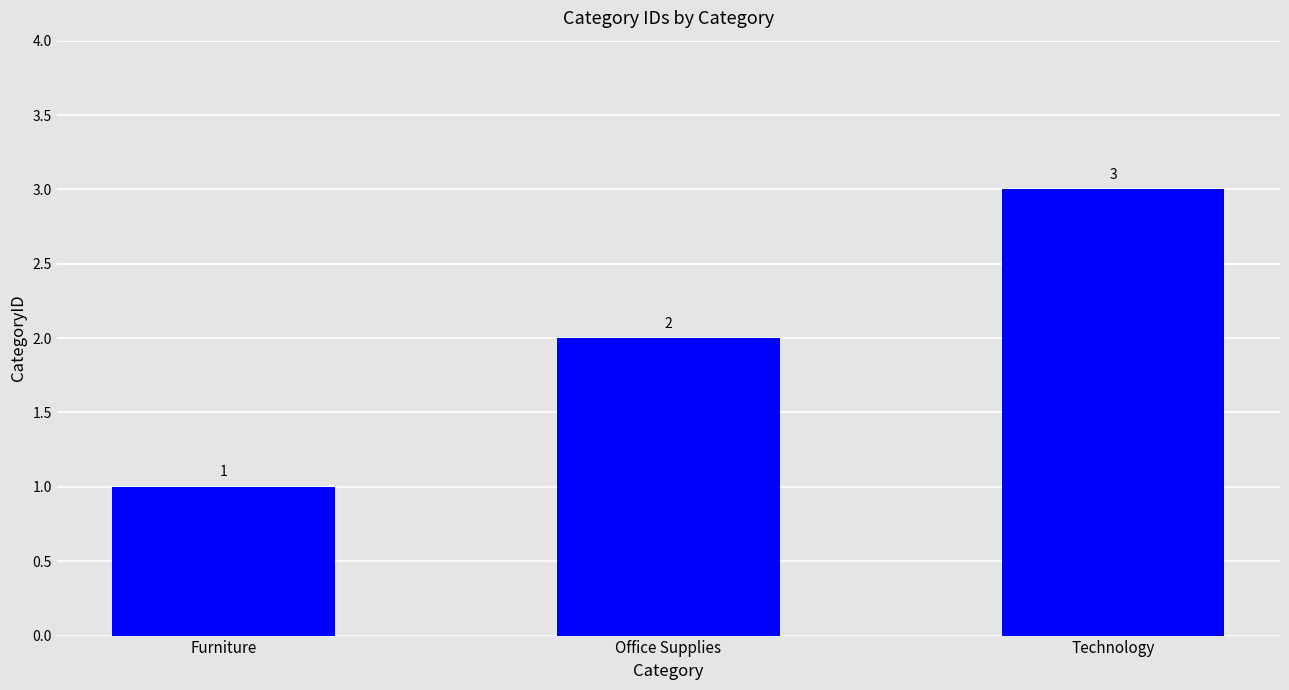

Rank the categories by value from lowest to highest.

Furniture, Office Supplies, Technology